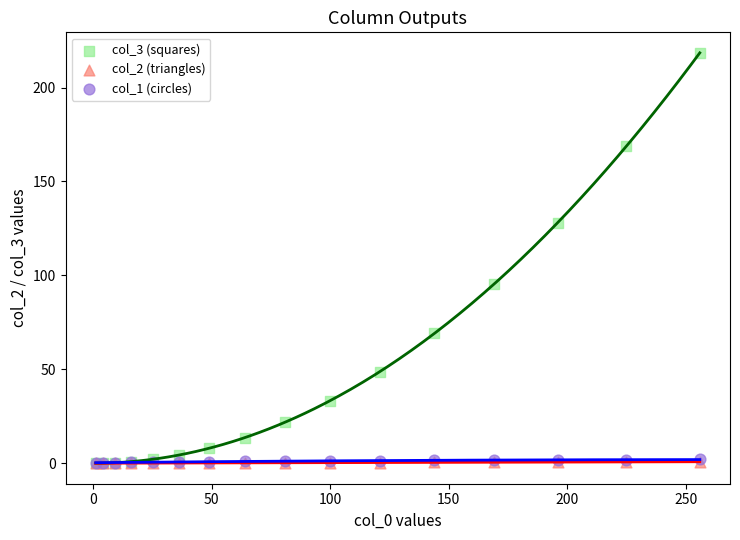

Which series contains the highest Y value?

col_3 (squares)